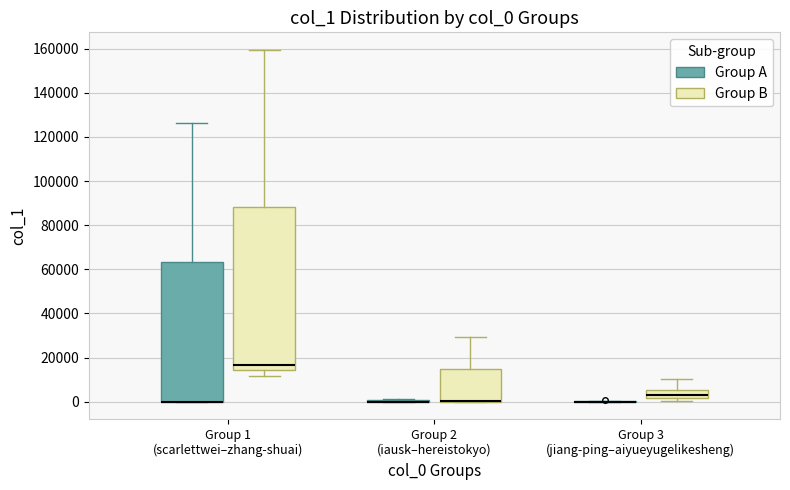

Comparing the boxes themselves (not the whiskers), which one is the tallest?

Group 1 (scarlettwei–zhang-shuai) (Group B)